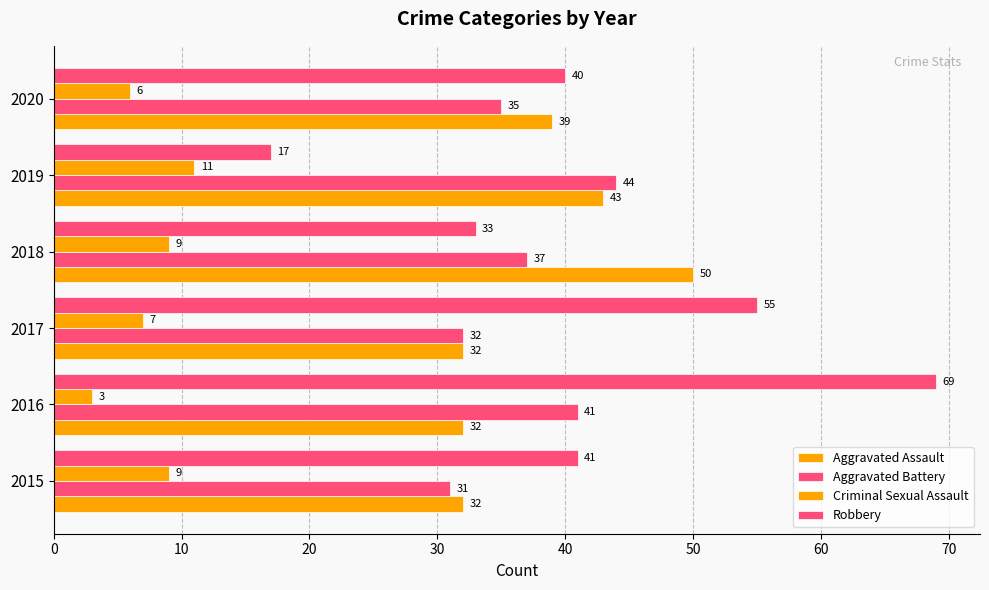

How many values in the Criminal Sexual Assault series are below 9?

3